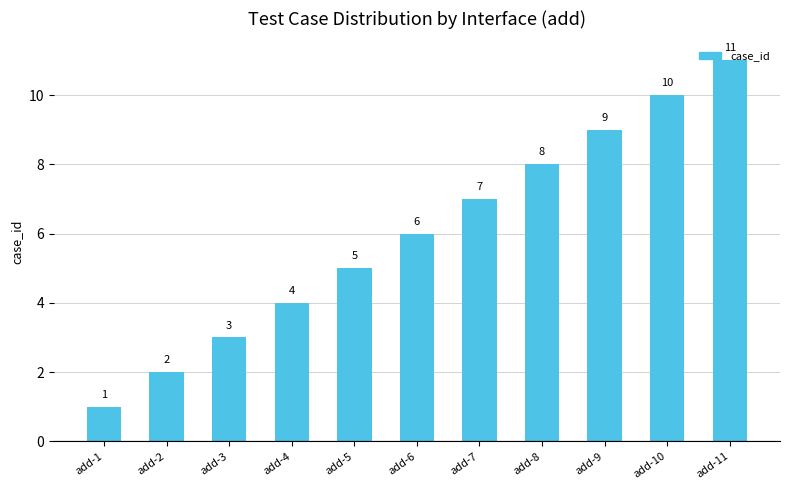

Does the chart contain stacked bars?

No